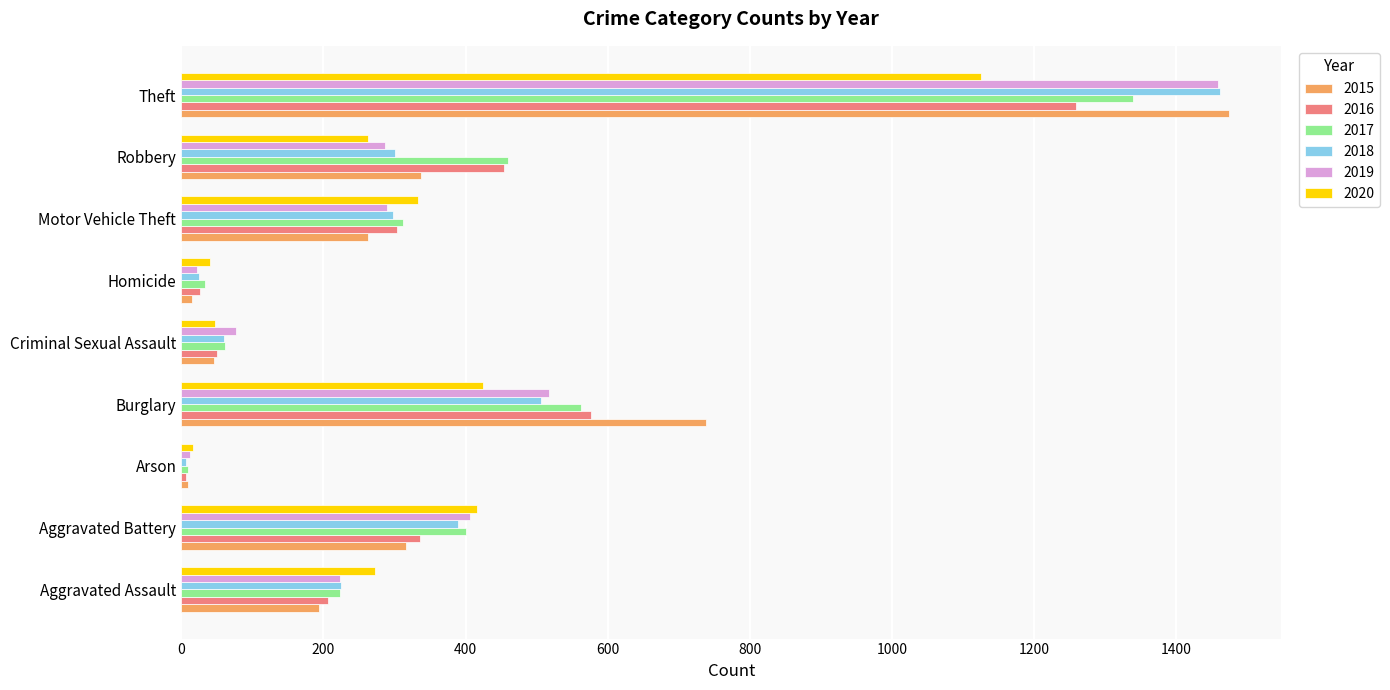

Between Aggravated Assault and Aggravated Battery, which series saw the biggest shift?

2019